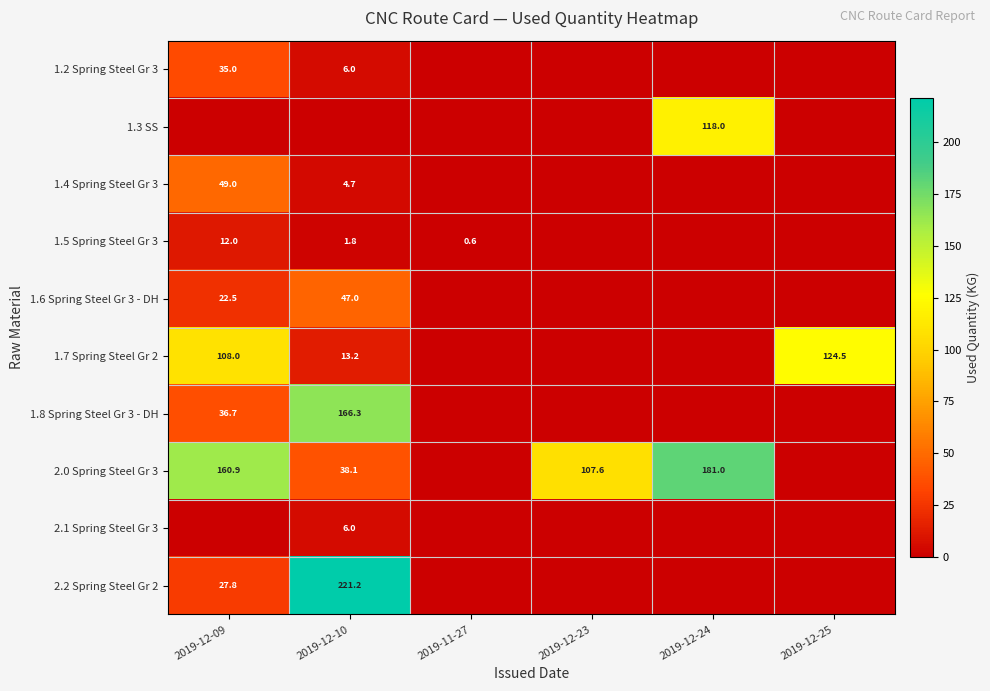

Is it true that 2.0 Spring Steel Gr 3 equals 160.9 at 2019-12-09?

True